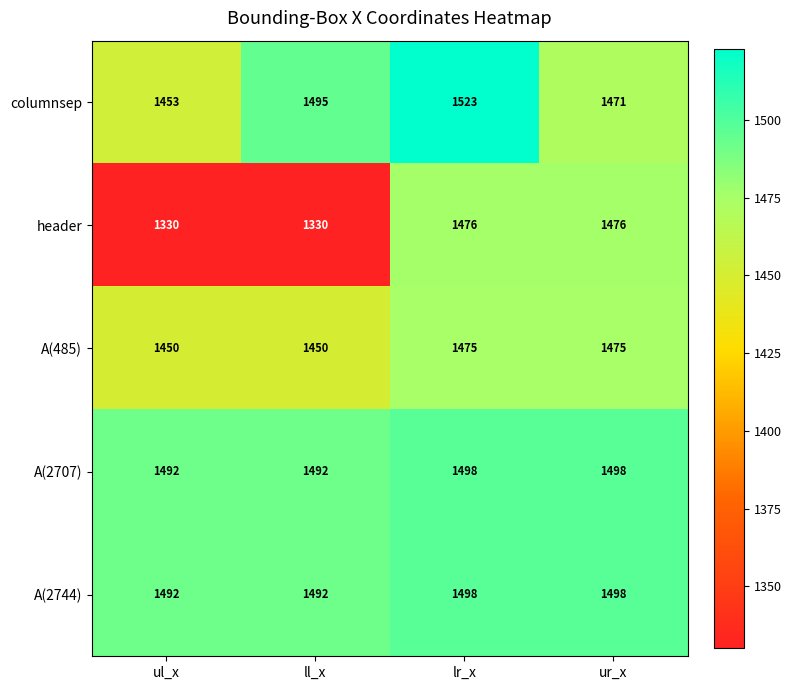

At how many categories does at least one series exceed 1370?

4